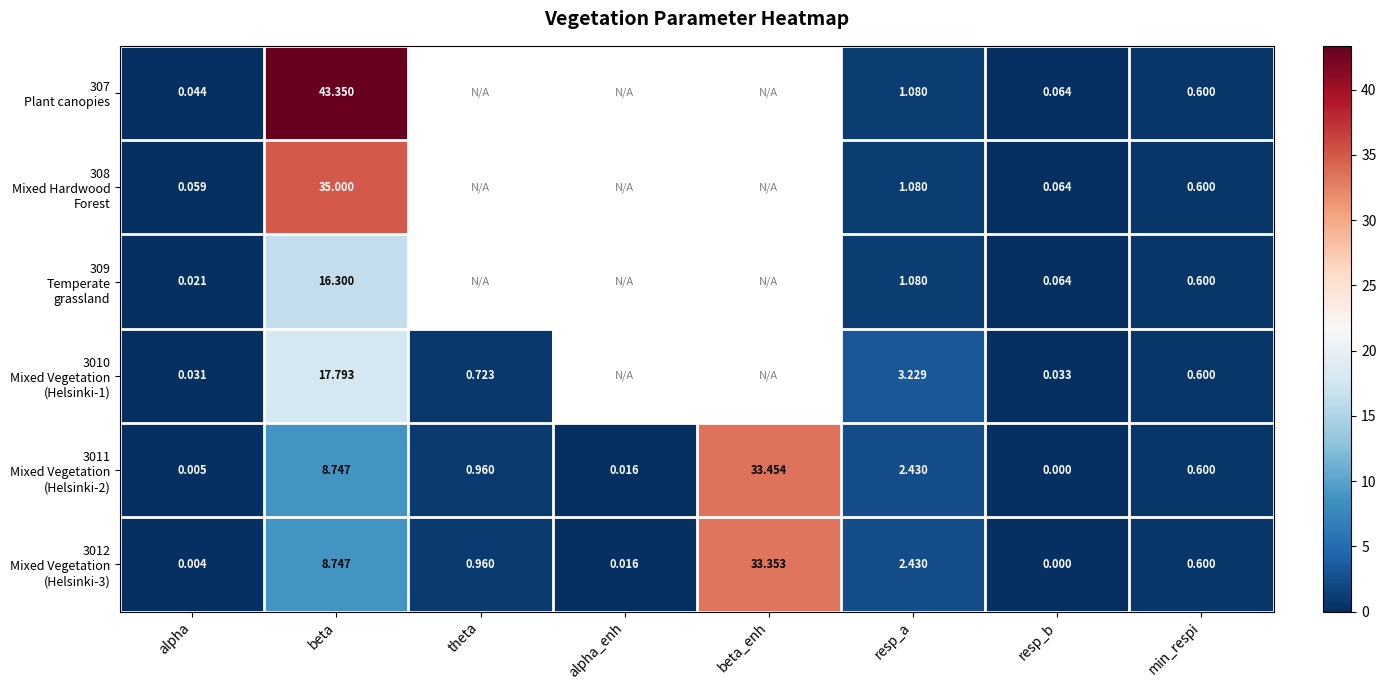

What is the difference between the highest and lowest values at alpha?

0.1